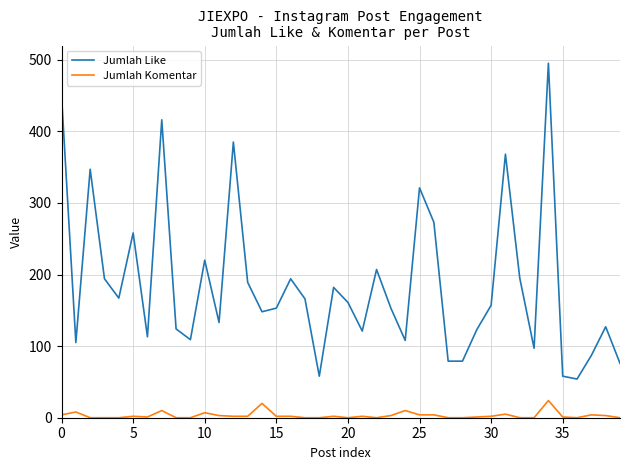

Which series has the largest total across all categories?

Jumlah Like